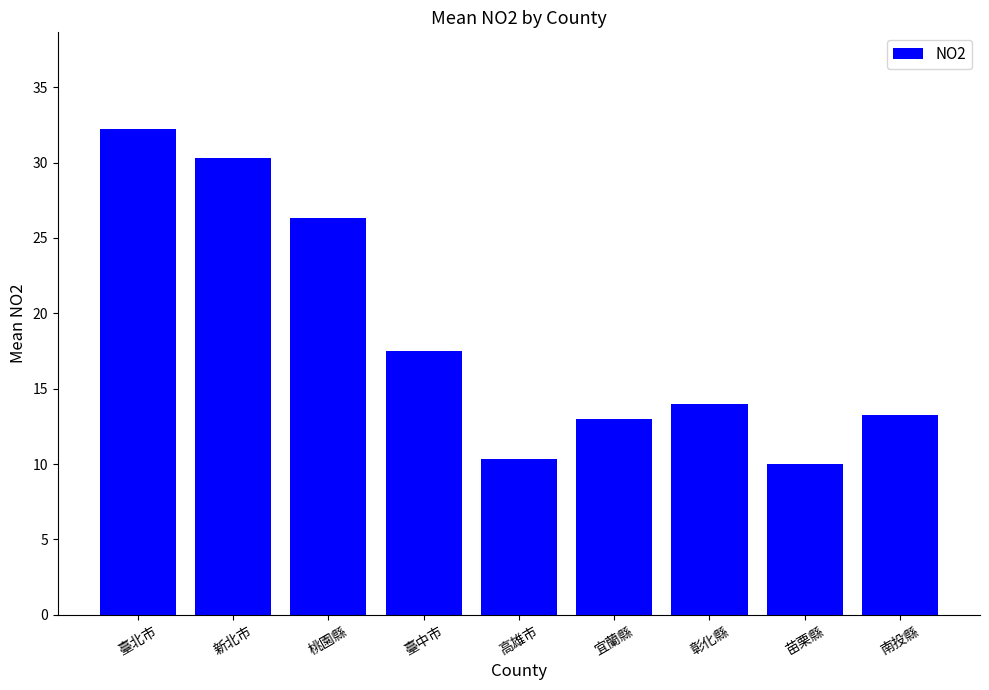

What is the sum of all values?

166.9